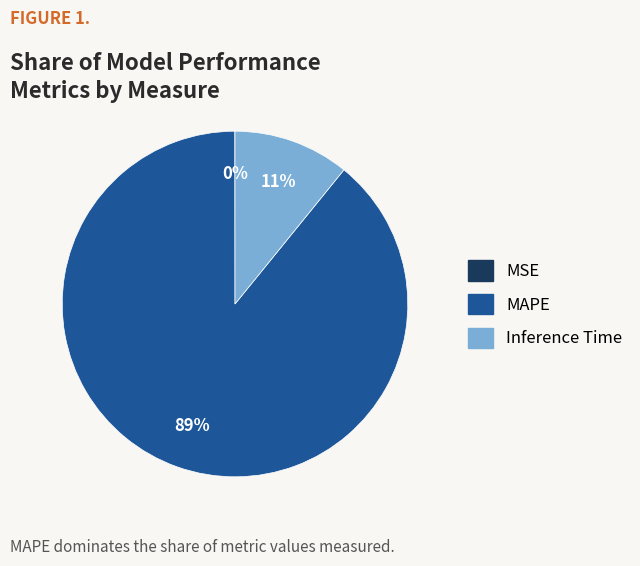

Which category accounts for the majority?

MAPE